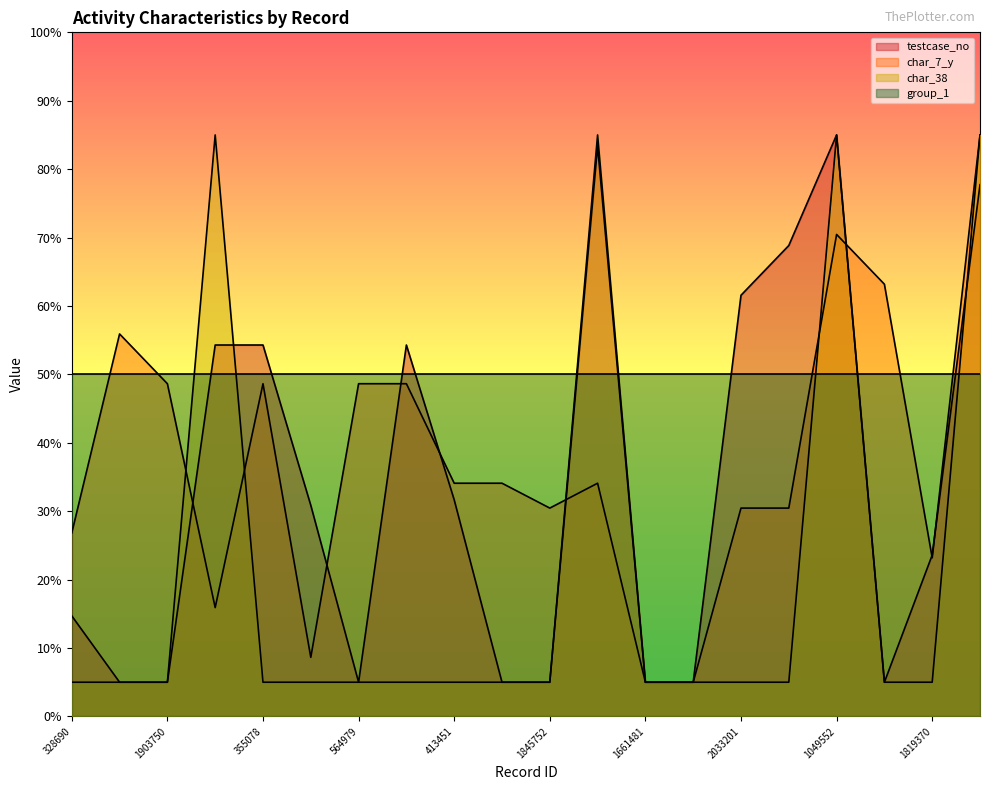

What is the total value across all series at 1903750?

108.6